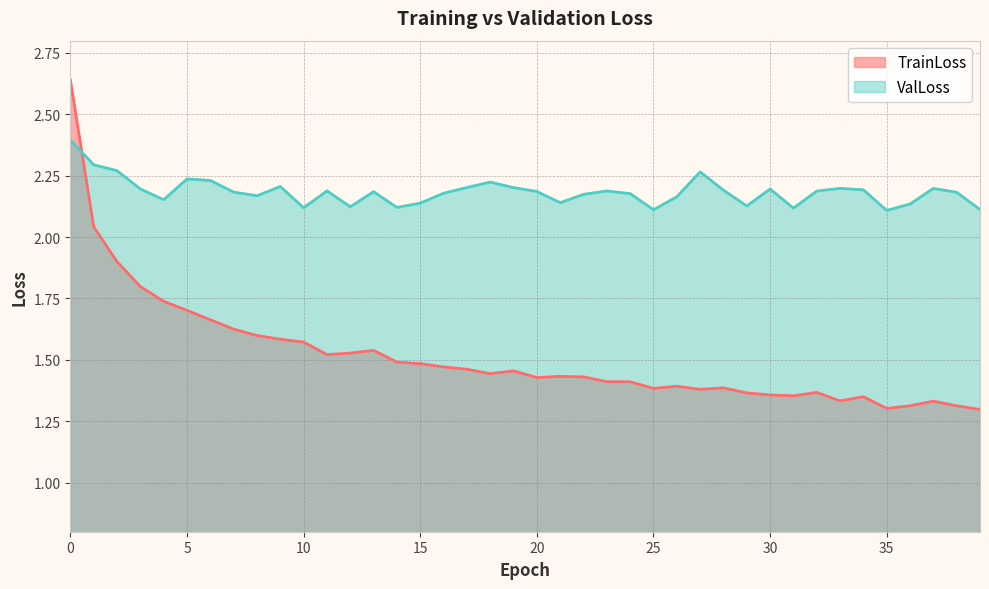

What is the total value across all series at 17?

3.7